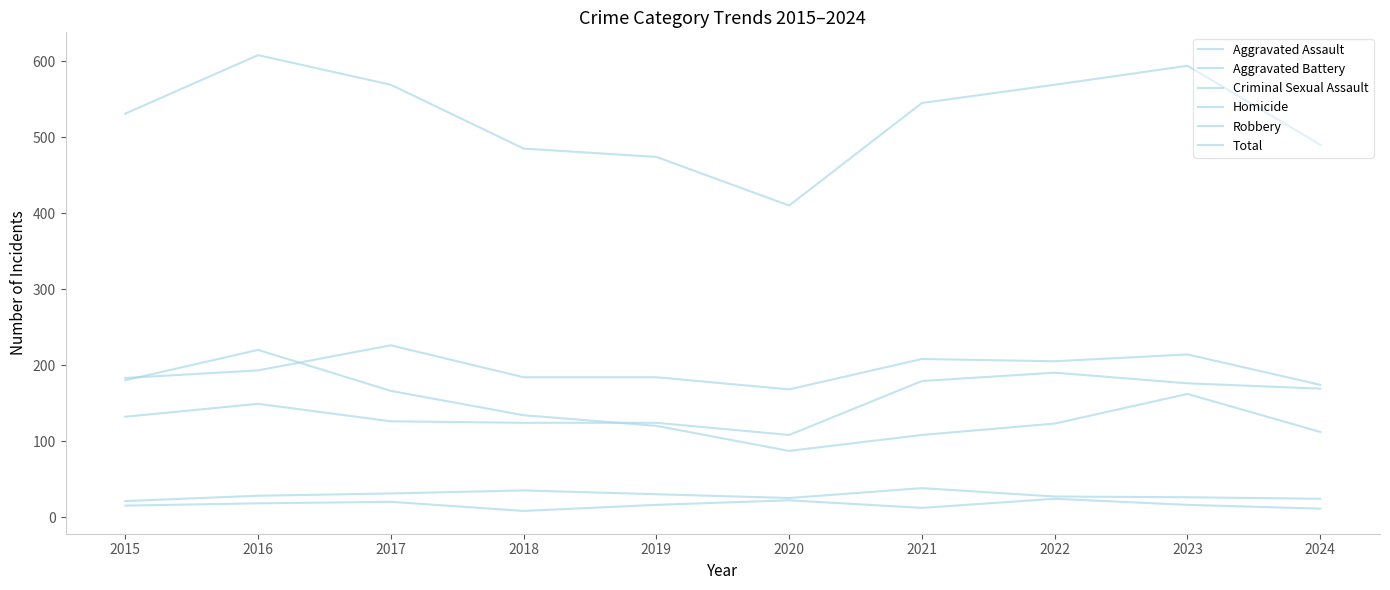

How many lines are shown in the chart?

6